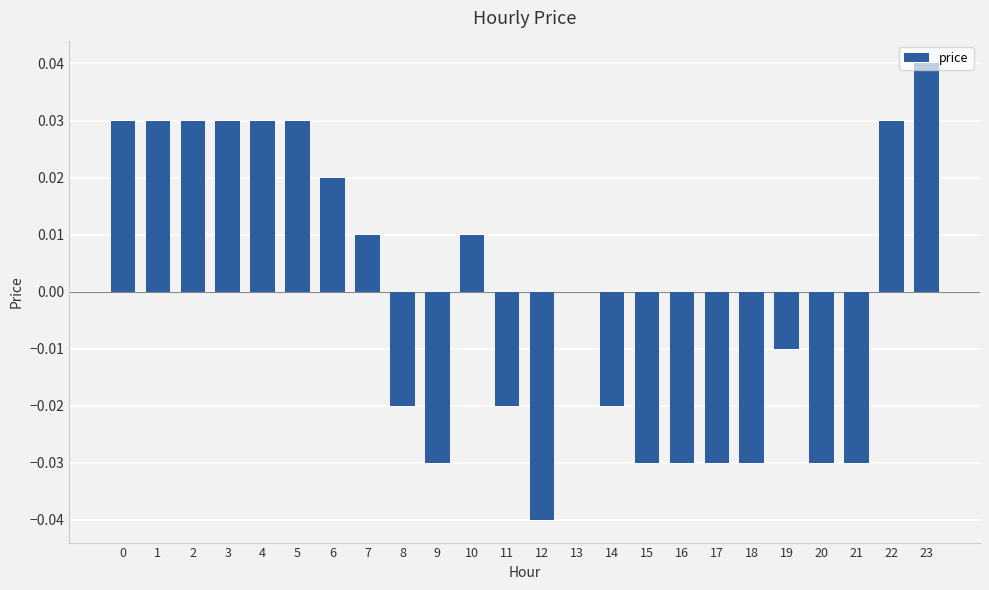

Between 3 and 12, which is larger?

3